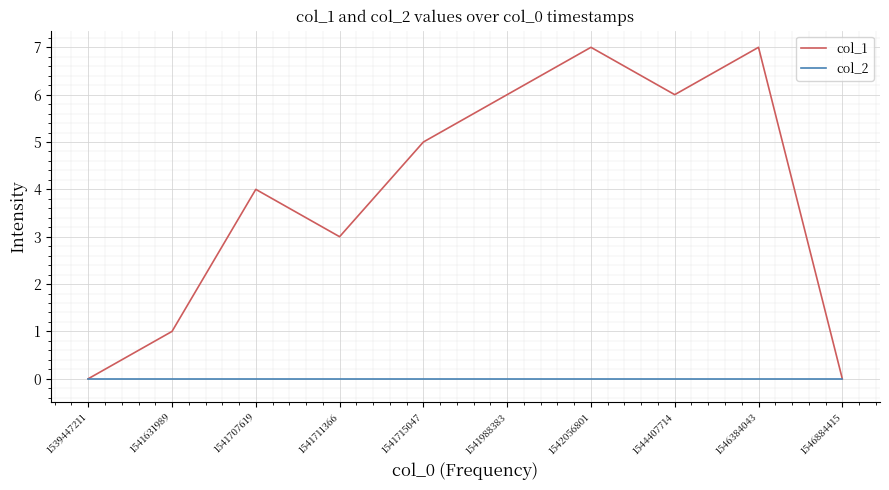

Reading right to left, transcribe all the data shown in this chart.

col_1: 0	7	6	7	6	5	3	4	1	0
col_2: 0	0	0	0	0	0	0	0	0	0